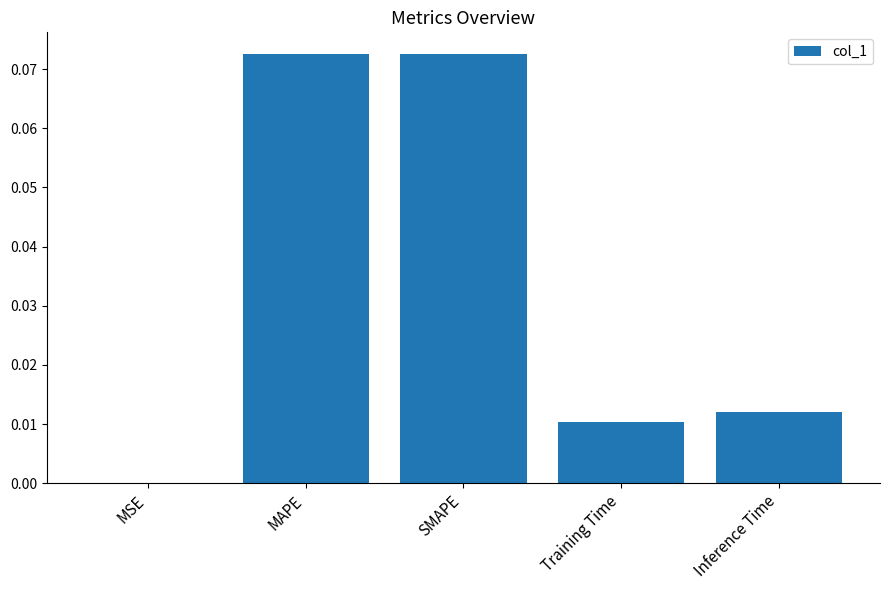

Between Training Time and Inference Time, which is larger?

Inference Time